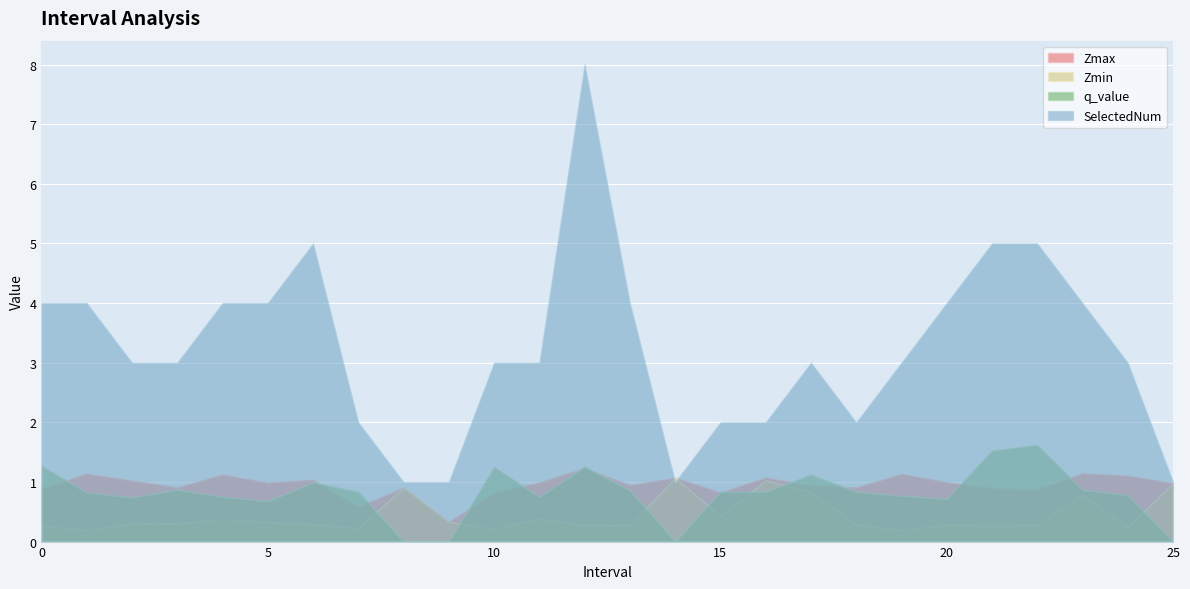

What is the difference between the second highest and second lowest values in the q_value series?

1.5